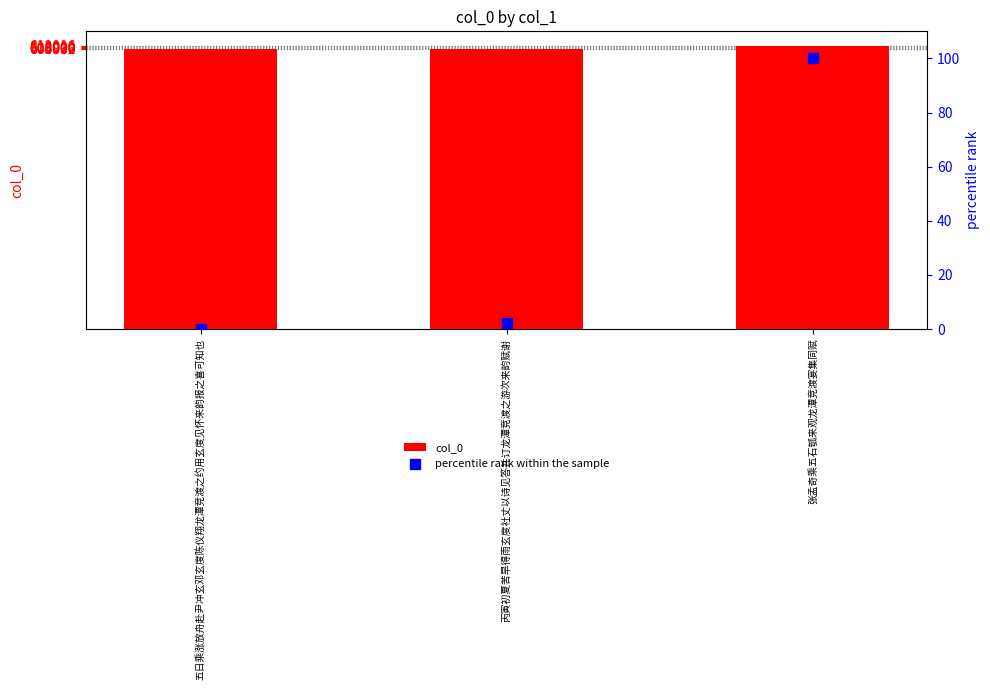

Which series has the largest total across all categories?

col_0